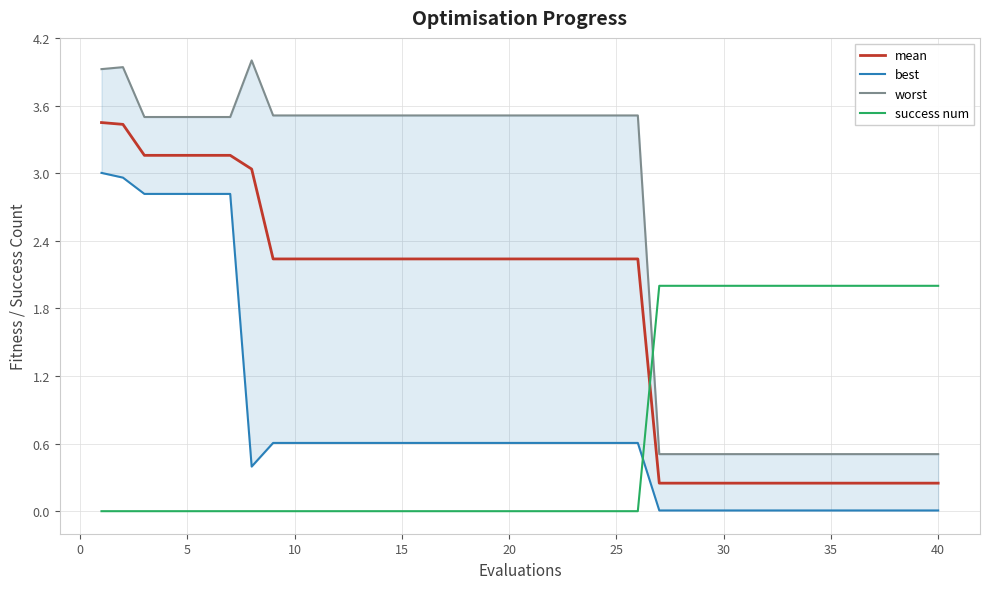

How many intersections are there between success num and mean?

1